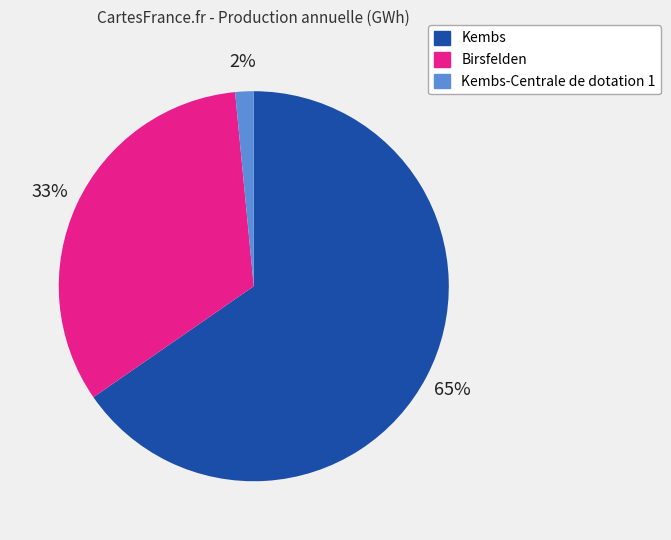

Is there any slice that represents more than half of the pie?

Yes